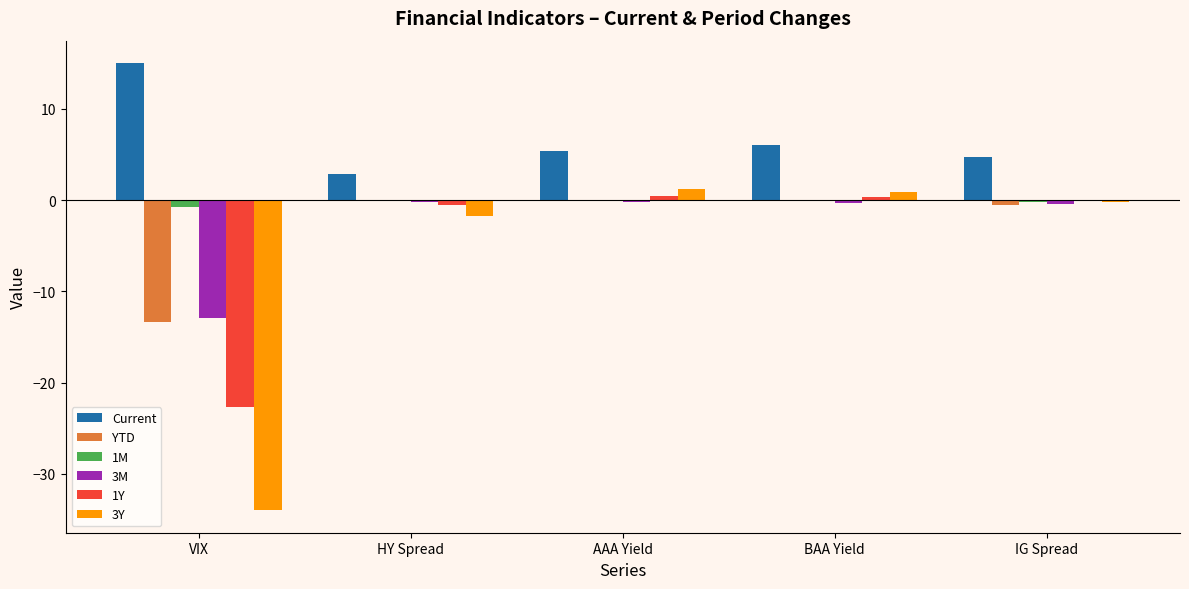

Count the number of data series in this chart.

6